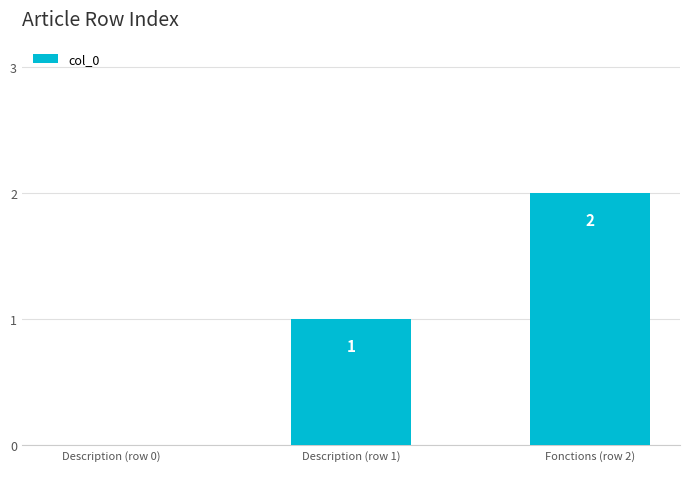

What value does the data have at Description (row 1)?

1